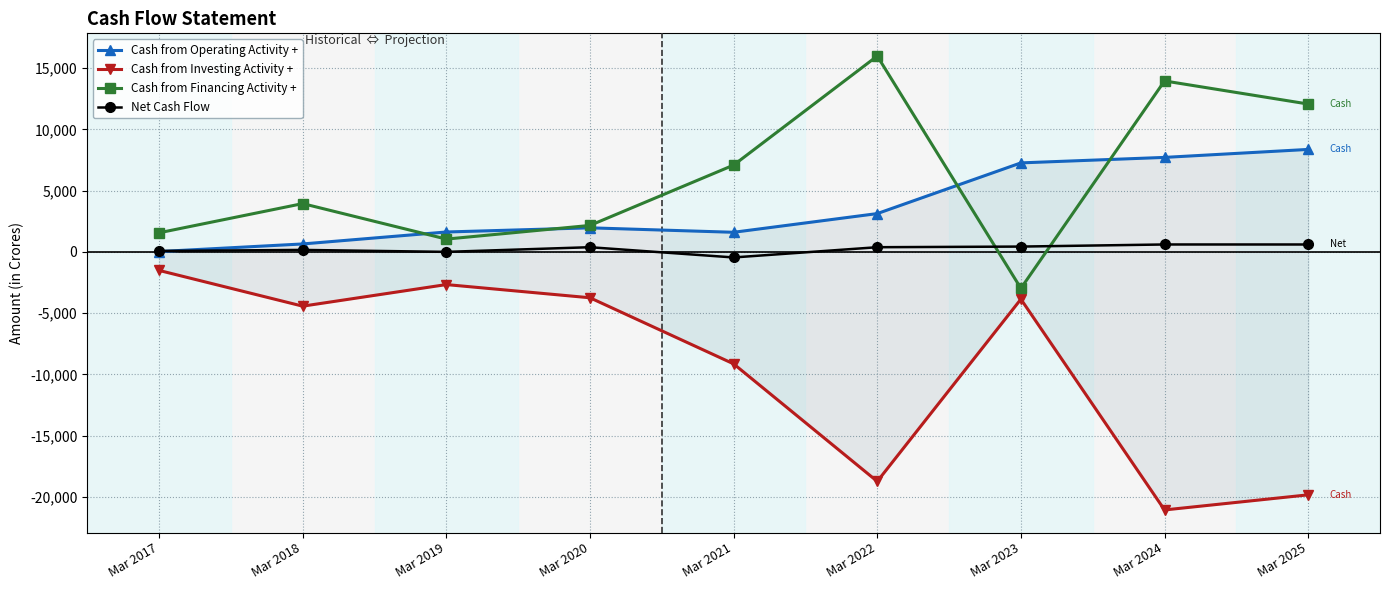

Is it true that Cash from Investing Activity + equals -9137 at Mar 2021?

True